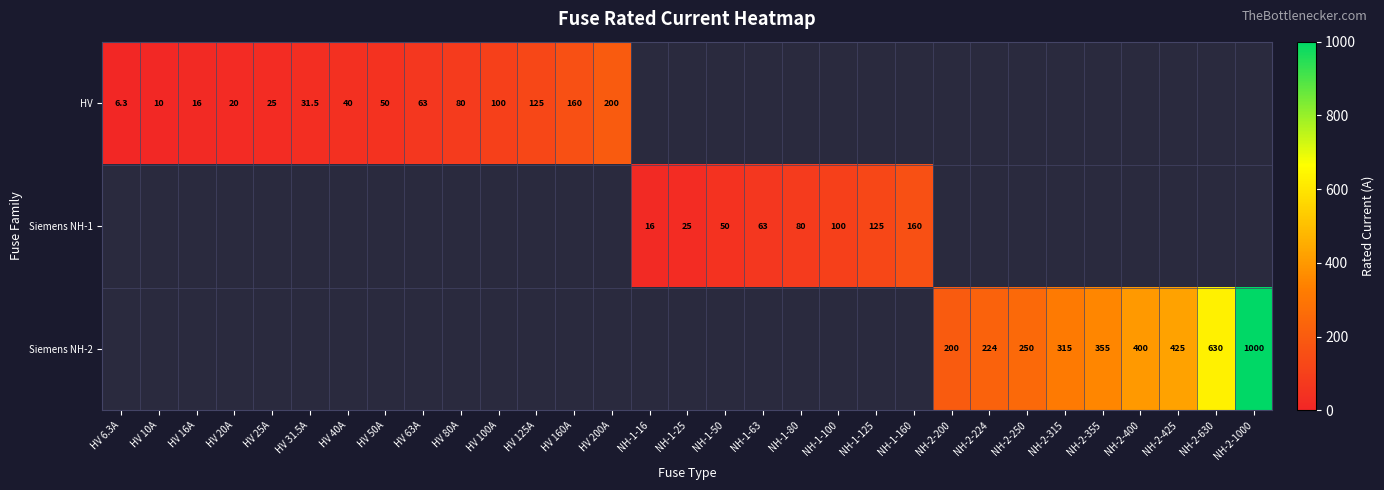

Is it true that Siemens NH-1 equals 16.0 at NH-1-16?

True